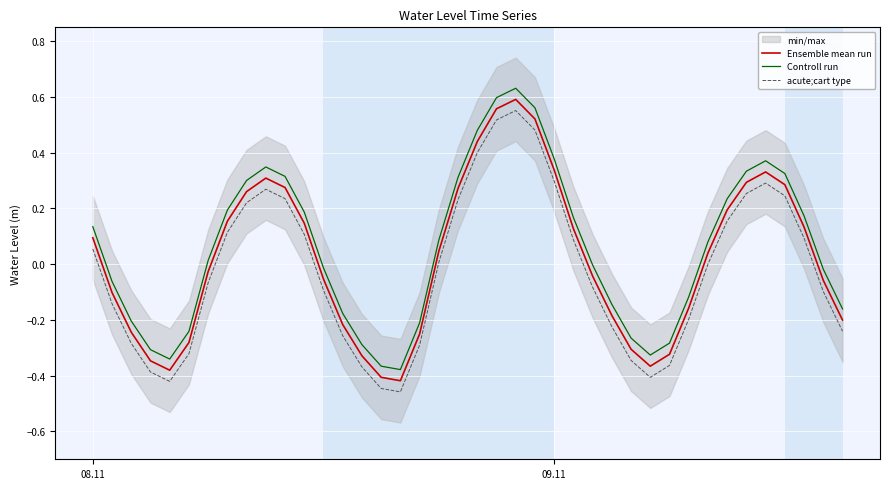

True or false: Controll run and Ensemble mean run cross at least once.

False